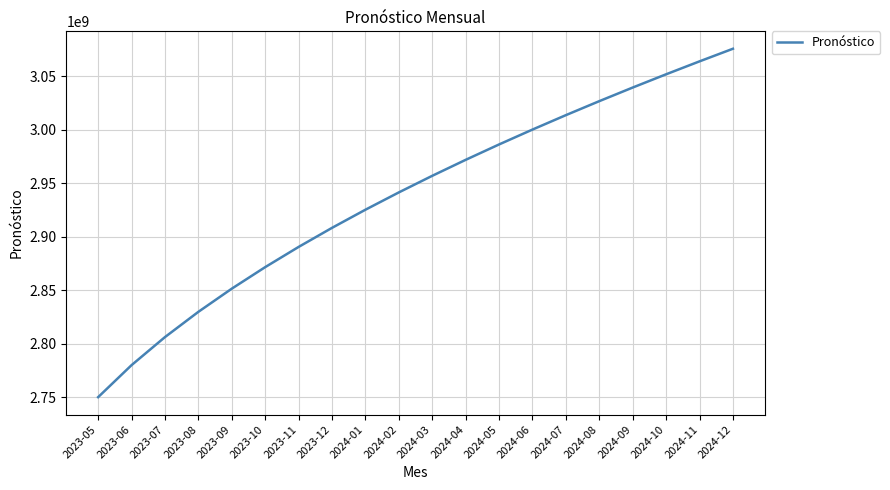

What is the ratio of the value at 2024-08 to the value at 2023-10?

1.1